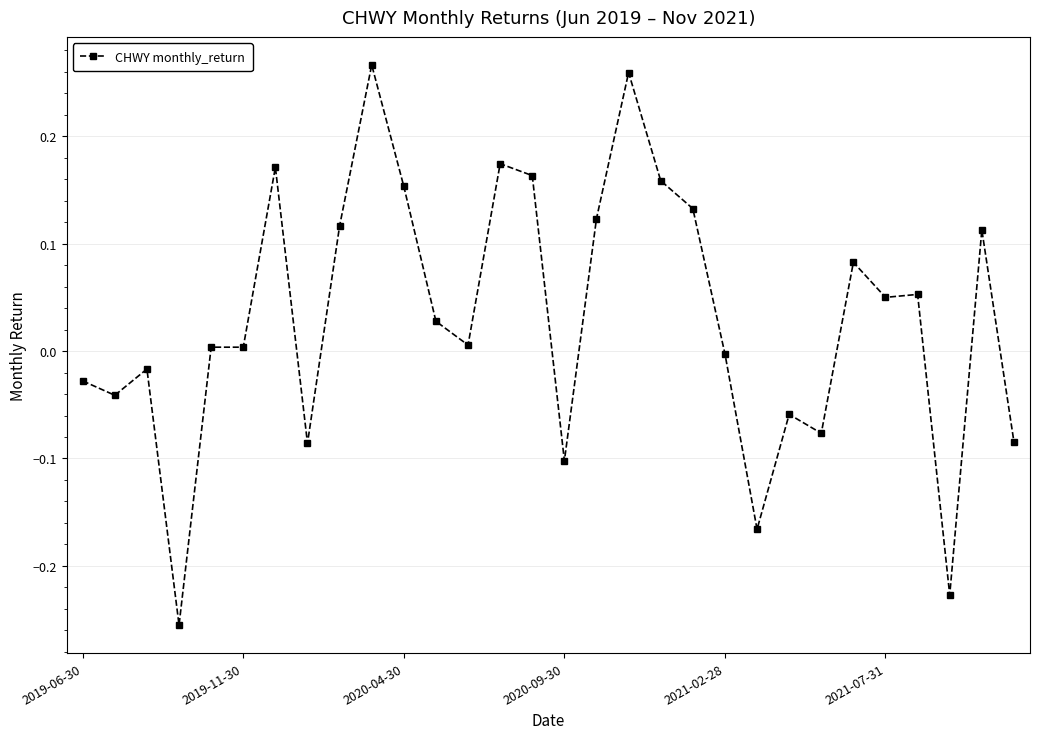

True or false: the data has more than 2 interior local peaks.

True